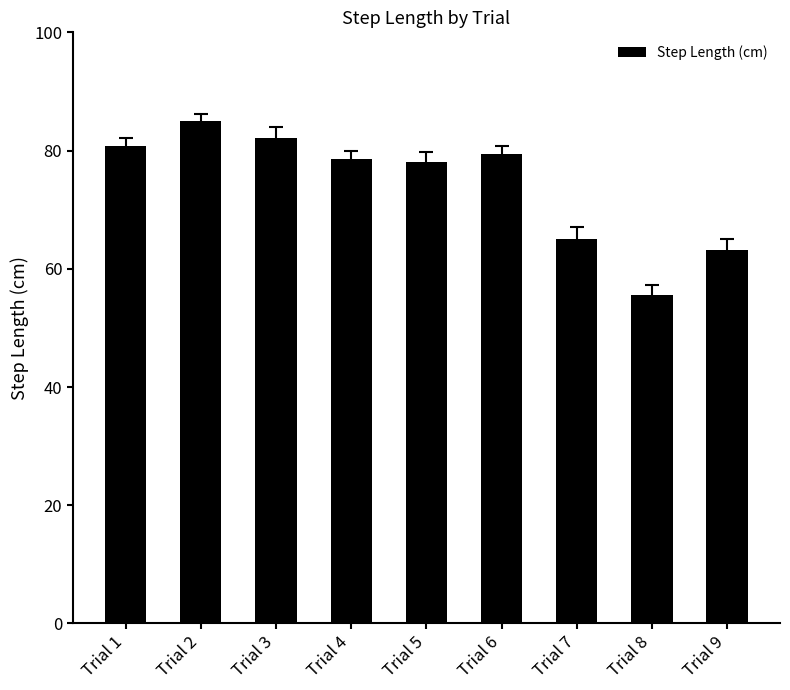

What is the difference between the second highest and minimum values?

26.7